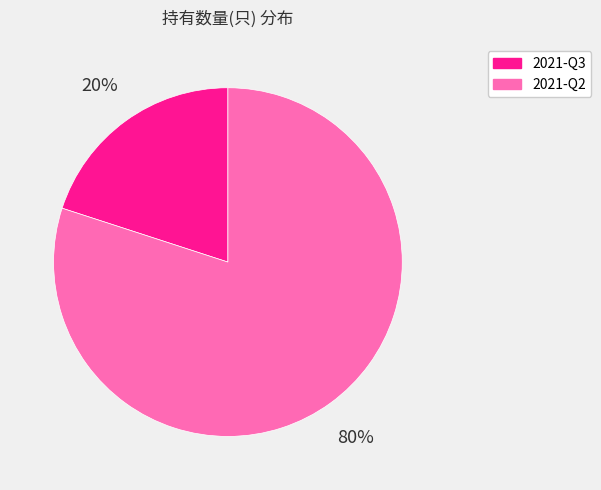

True or false: 2021-Q3 accounts for 20% of the total.

True